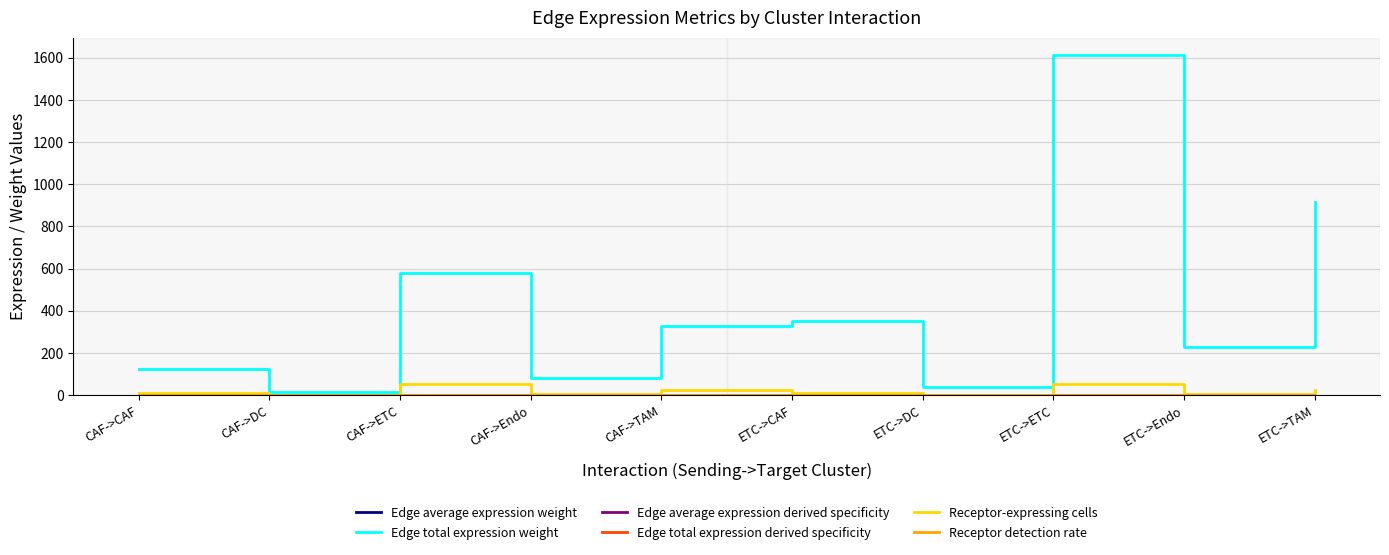

Is it true that Edge total expression weight equals 964.6 at CAF->ETC?

False